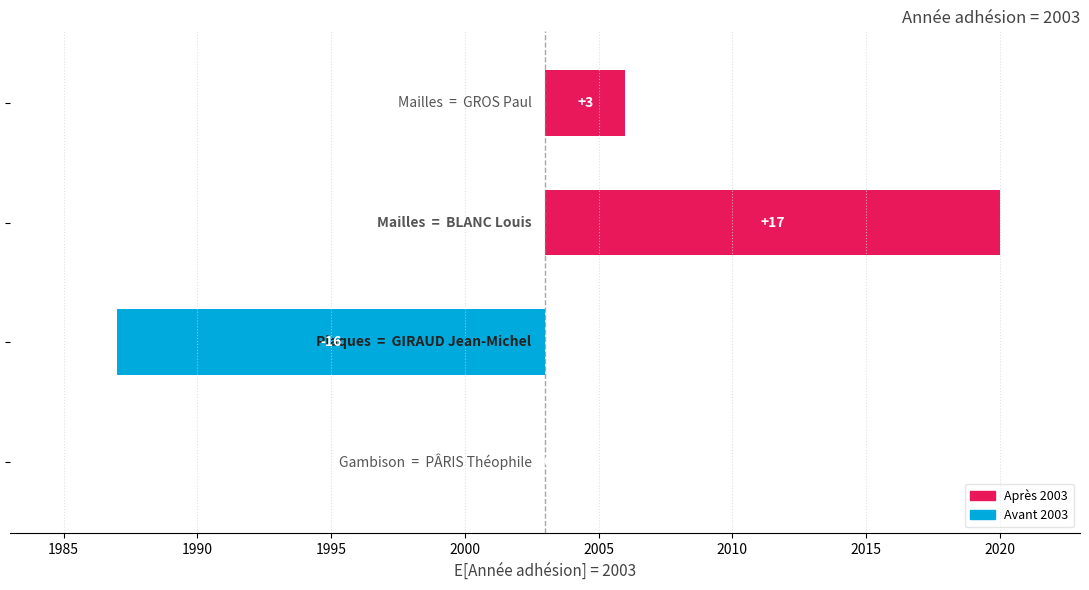

Does the chart contain stacked bars?

No